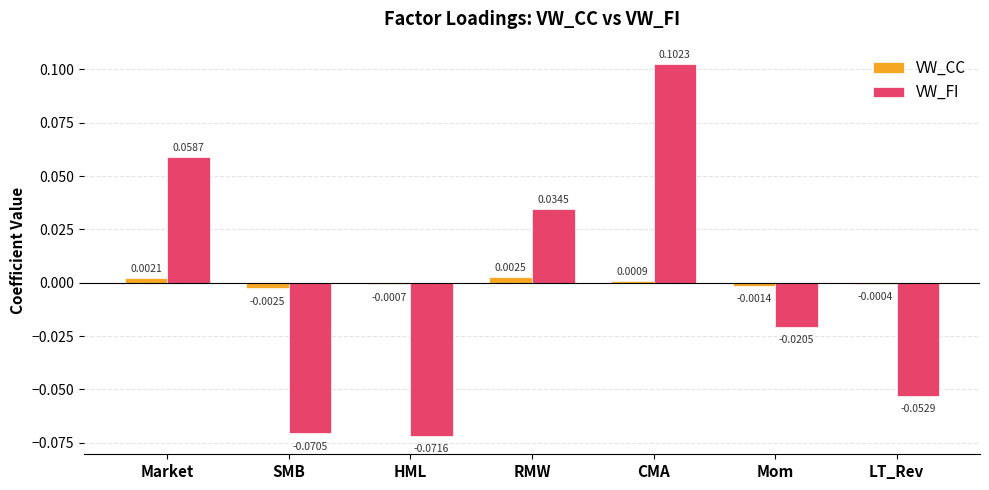

Which series has the largest total across all categories?

VW_CC